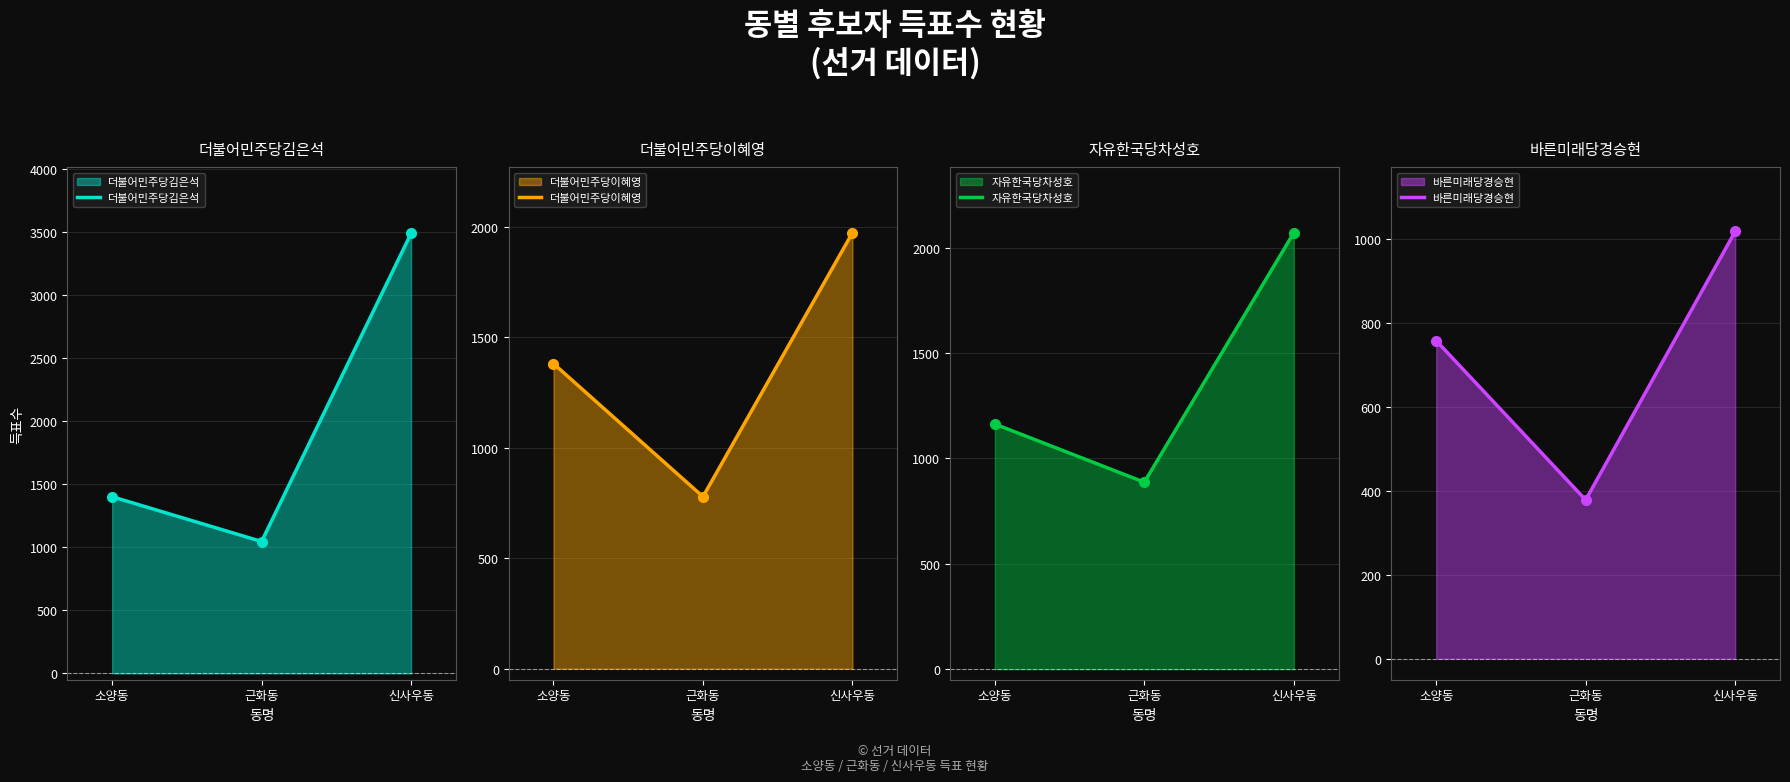

Which series changed the most between 근화동 and 신사우동?

더불어민주당김은석